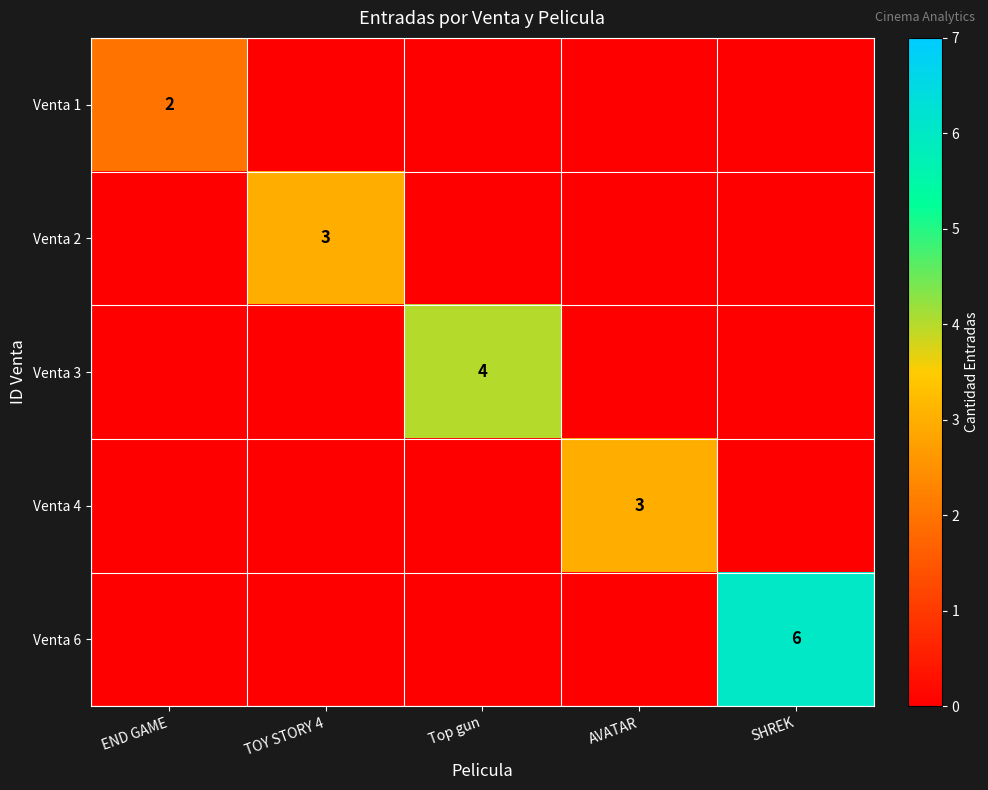

Is the value of Venta 3 at Top gun greater than the value of Venta 2 at TOY STORY 4?

Yes